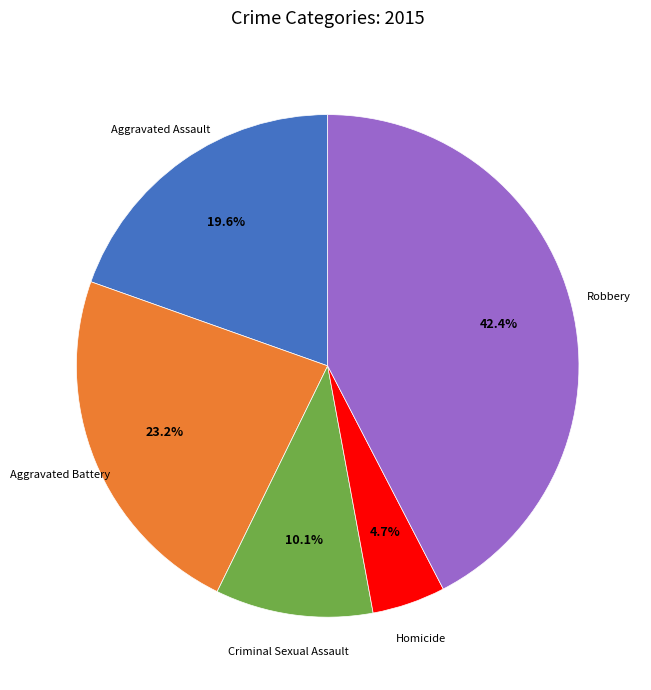

Is there any slice that represents more than half of the pie?

No